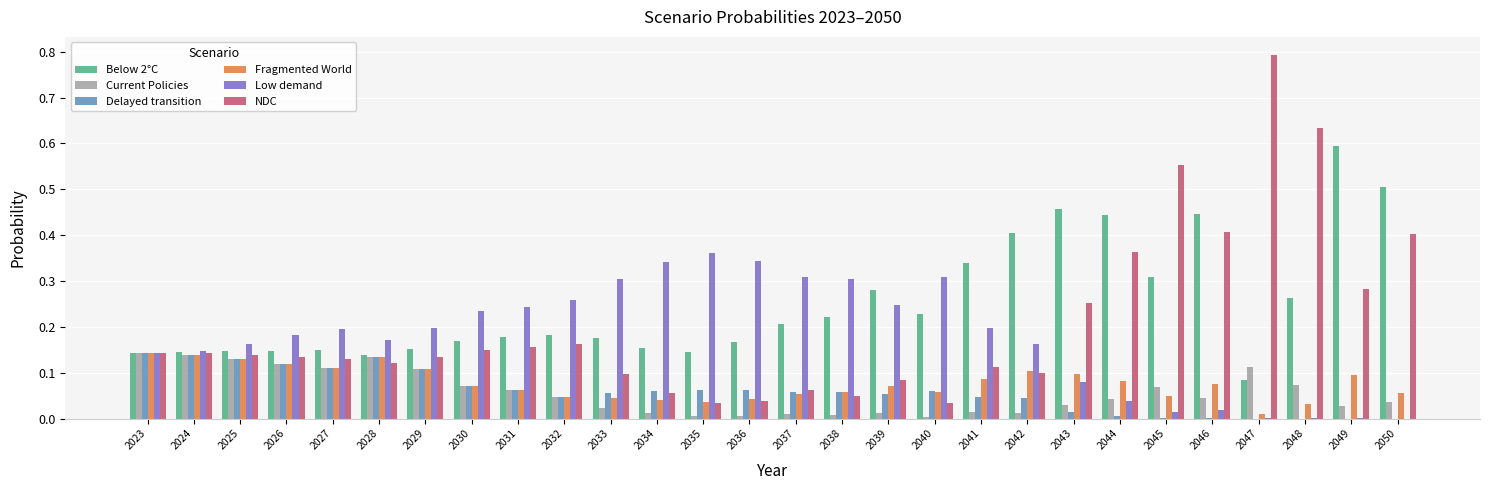

Are the bars grouped side by side (vs. stacked)?

Yes